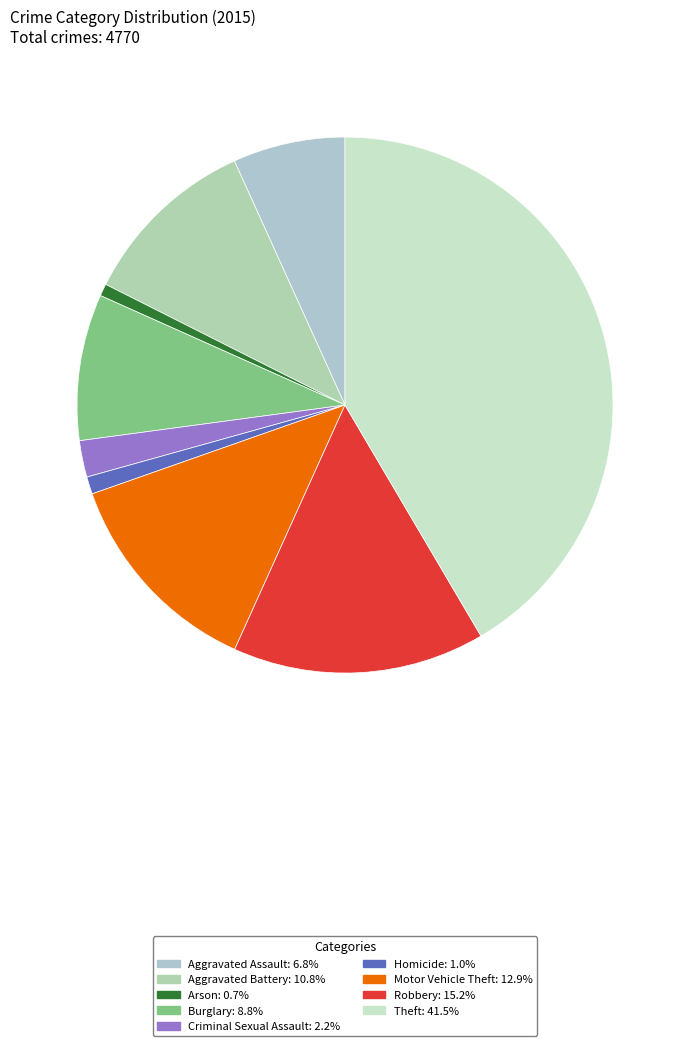

Count the number of slices in the pie.

9